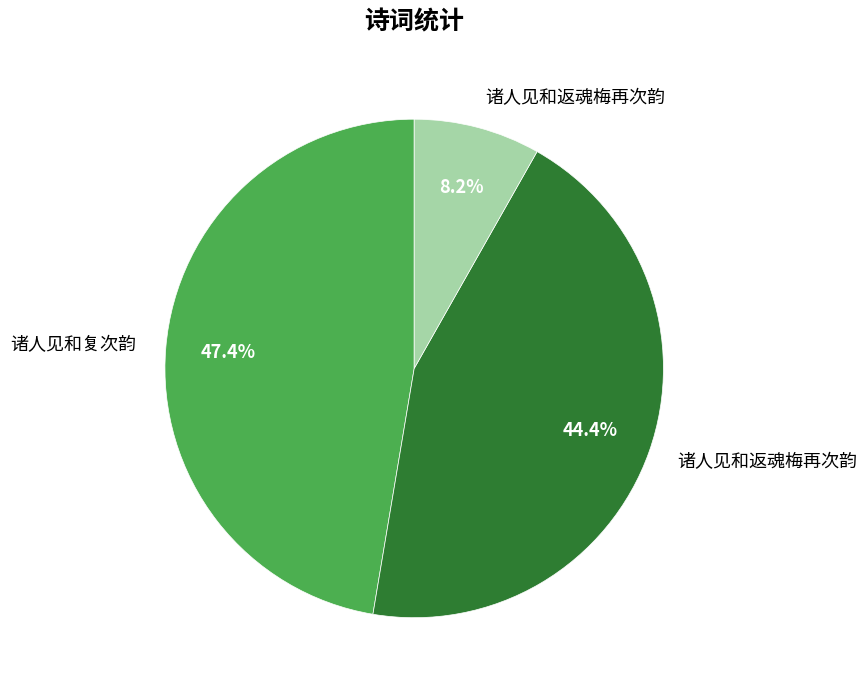

Is there any slice that represents more than half of the pie?

No